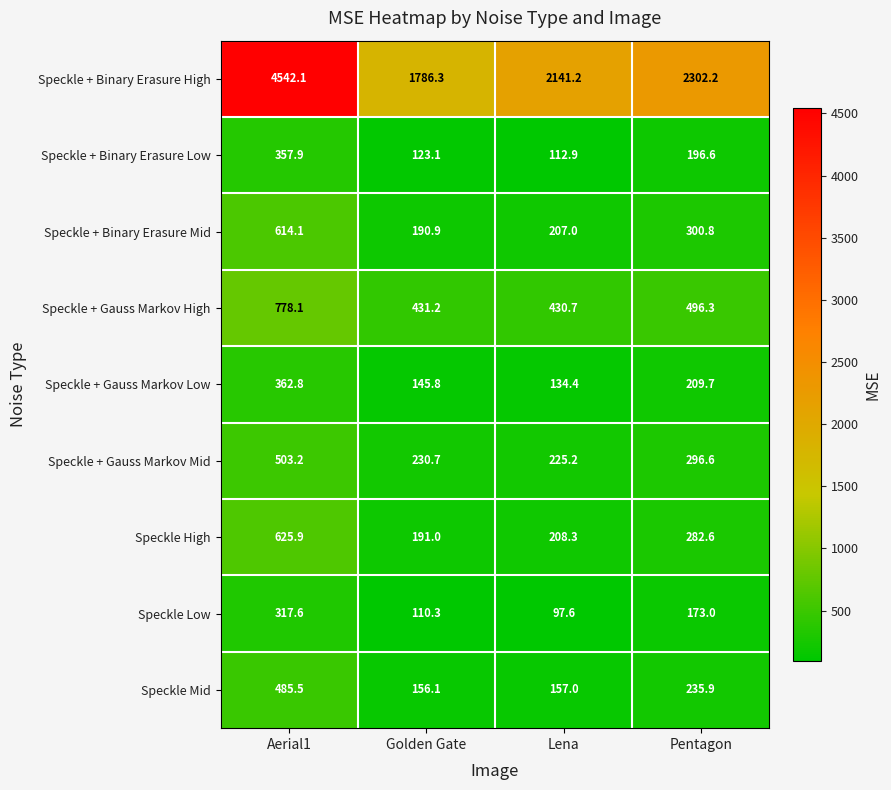

Which series has the largest total across all categories?

Speckle + Binary Erasure High